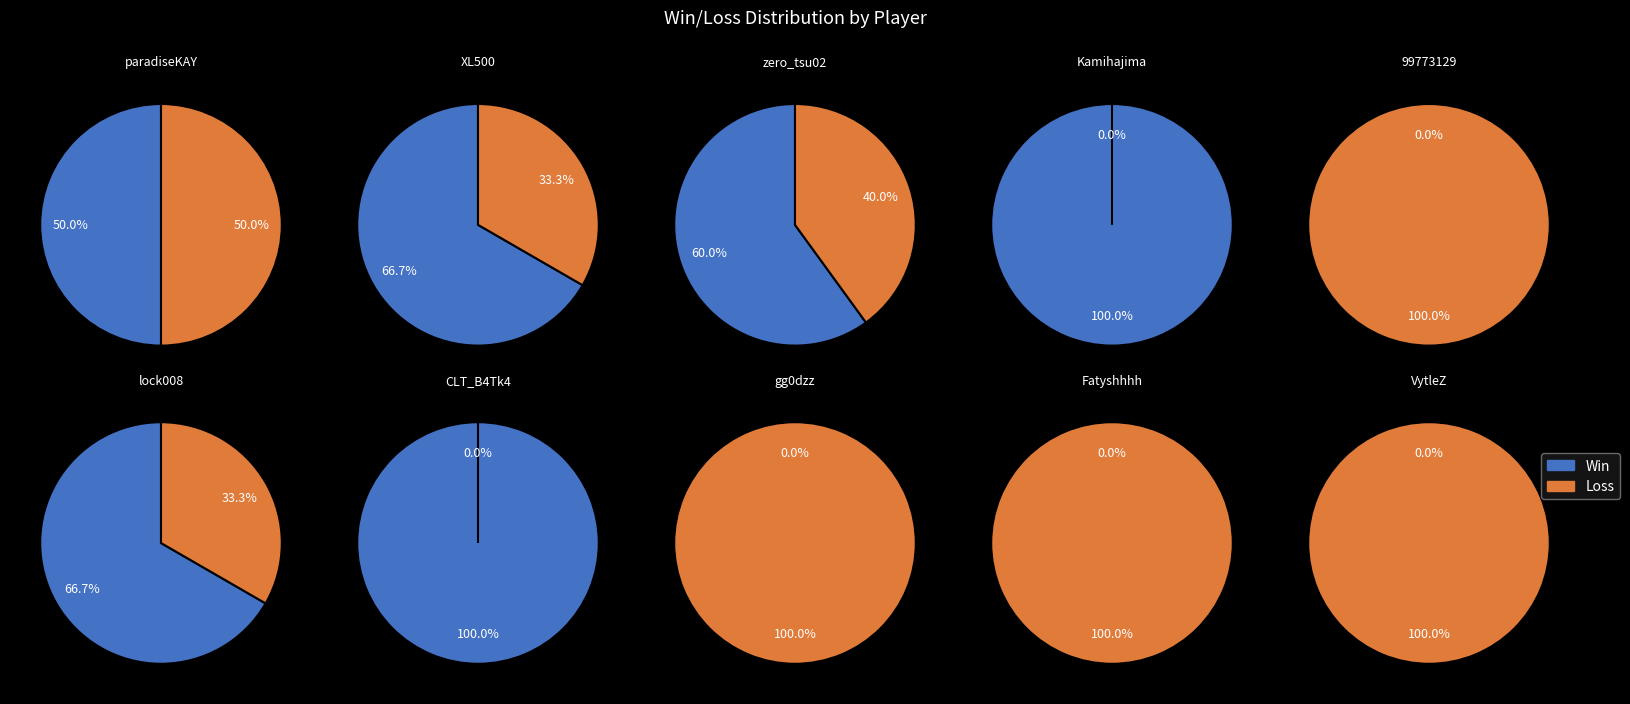

What is the spread (max minus min) of values at gg0dzz?

3